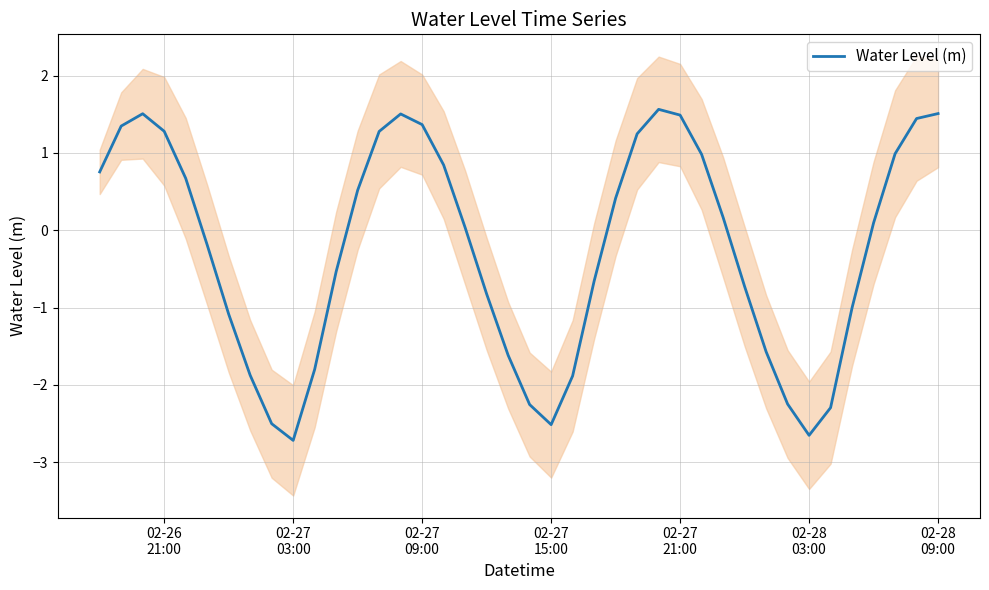

What is the lowest value of the Water Level (m) series?

-2.7